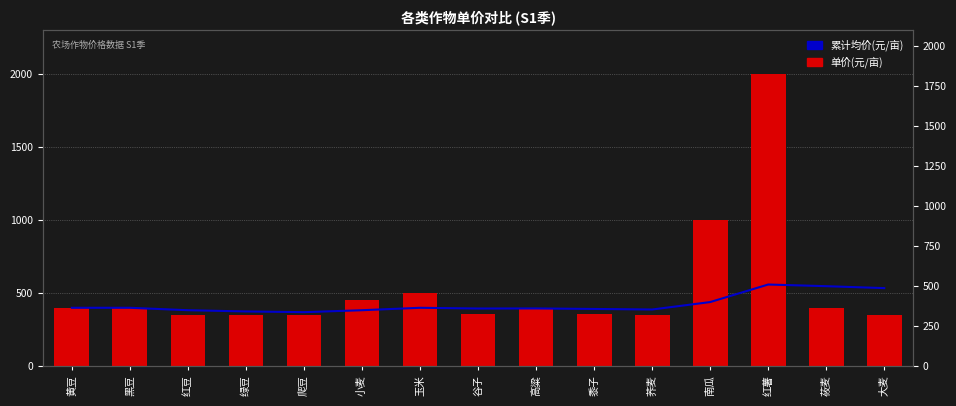

How many data points does each series have?

15